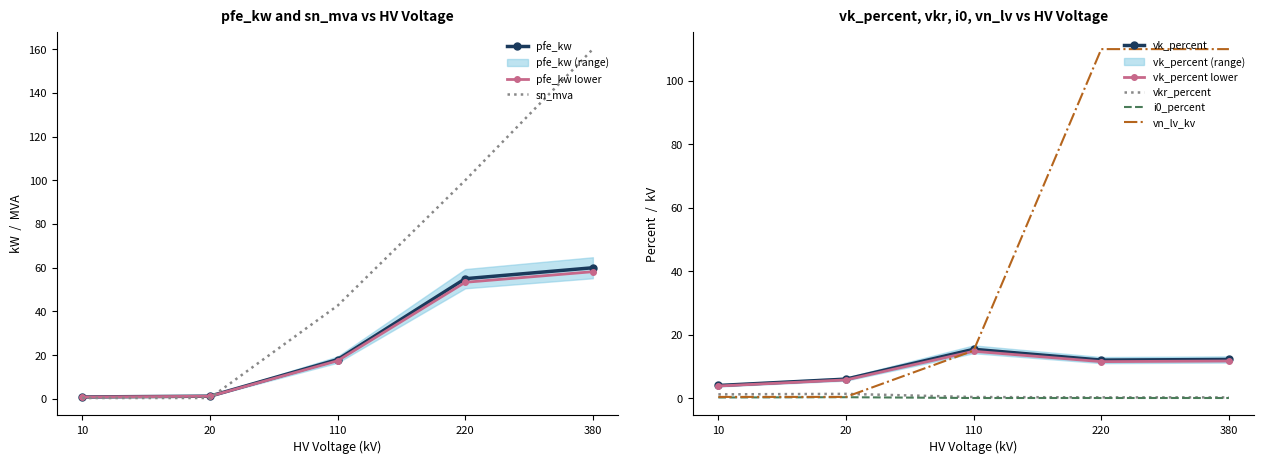

True or false: i0_percent and sn_mva cross at least once.

True